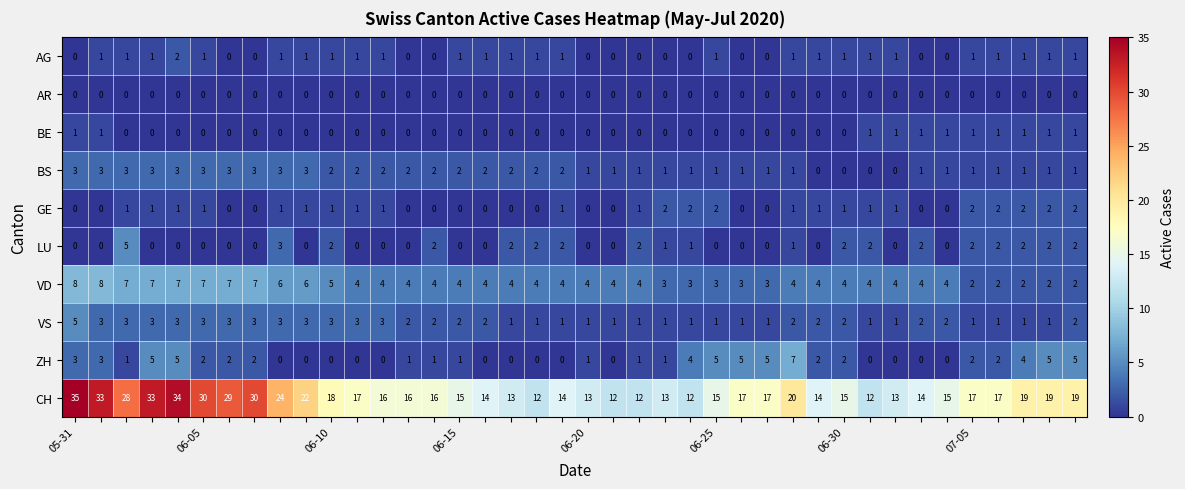

Which series has the largest range (max minus min)?

CH